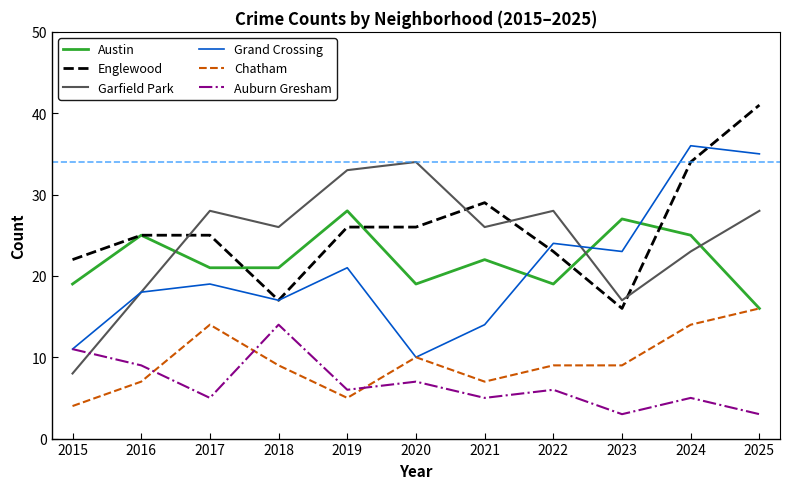

What is the difference between the highest and lowest values at 2021?

24